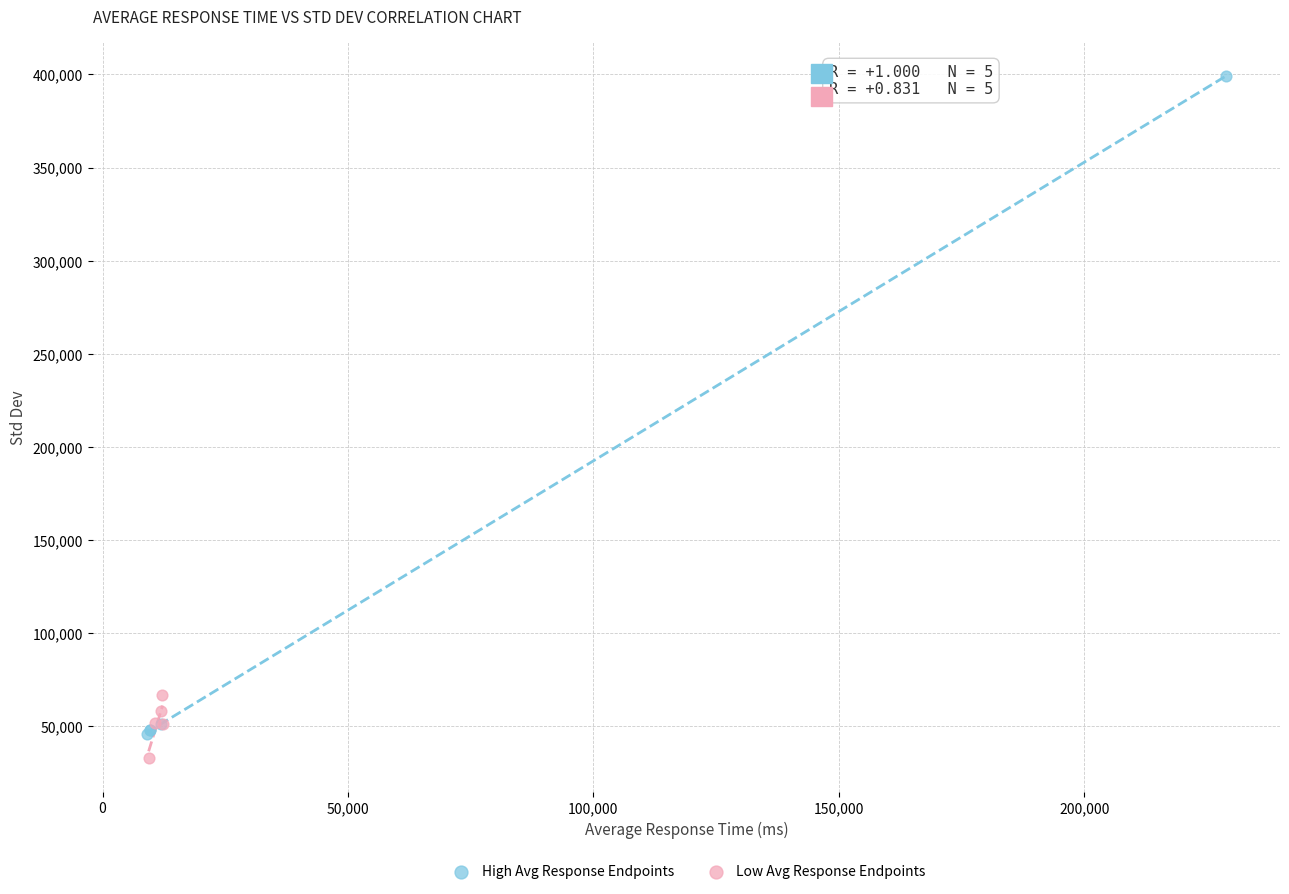

Which series contains the highest Y value?

High Avg Response Endpoints